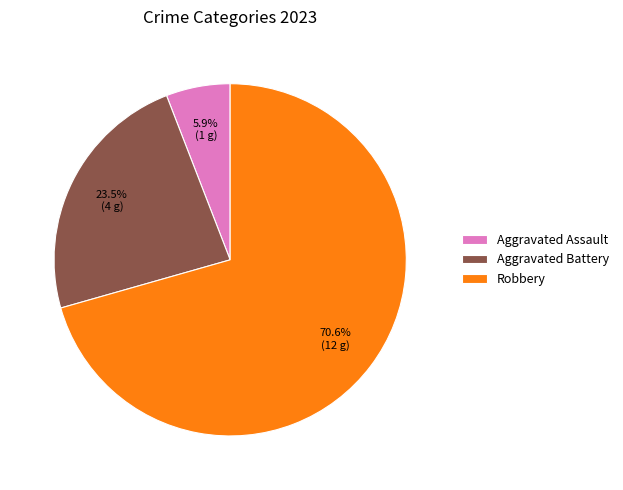

Which slice is the smallest?

Aggravated Assault